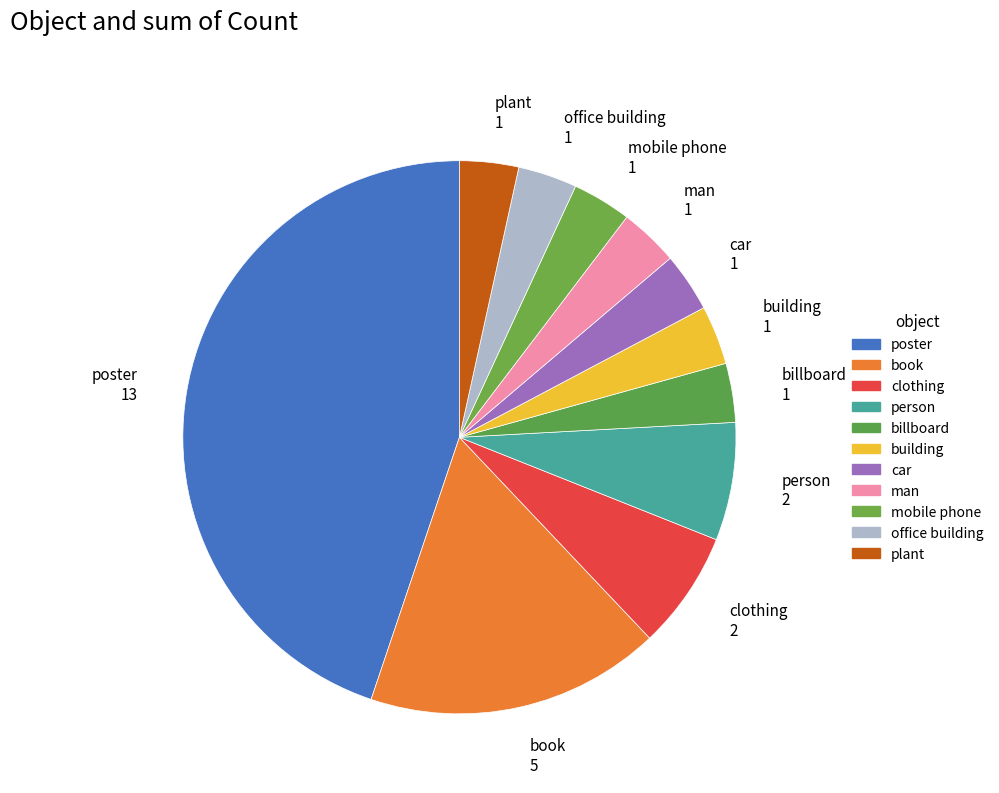

True or false: plant accounts for 1% of the total.

False